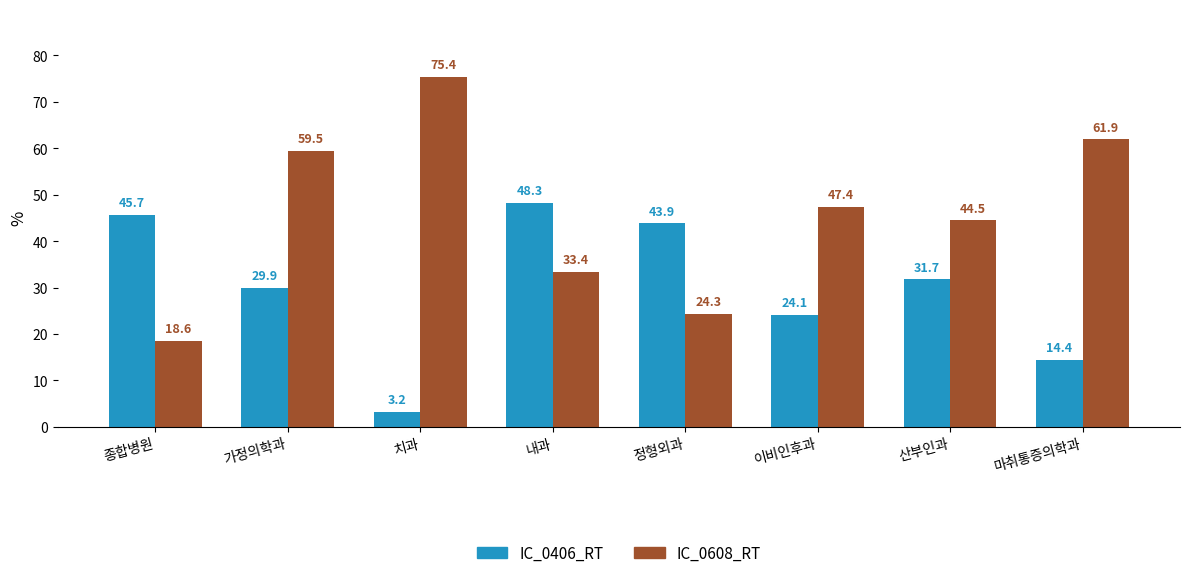

What is the sum of the IC_0406_RT values at 치과 and 종합병원?

48.9